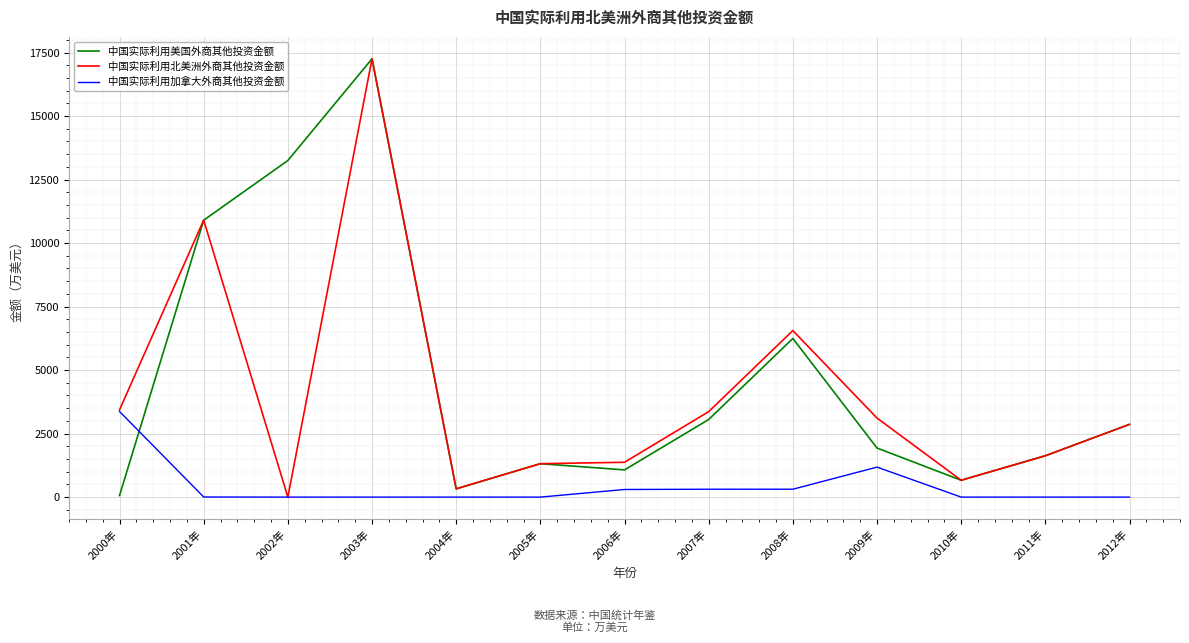

Where is 中国实际利用北美洲外商其他投资金额 nearest to the value 8626?

2008年